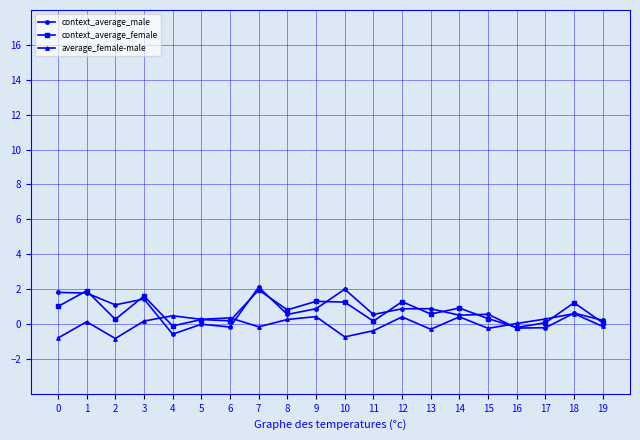

True or false: average_female-male has a value of -0.8 at 2.

True